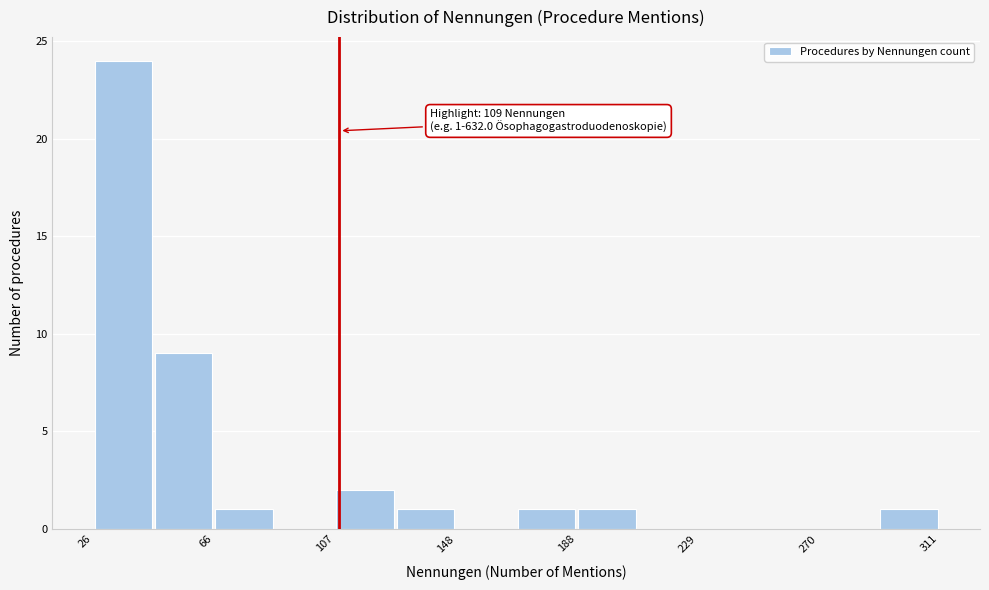

Over which range of the x-axis is the bar tallest?

25 to 45